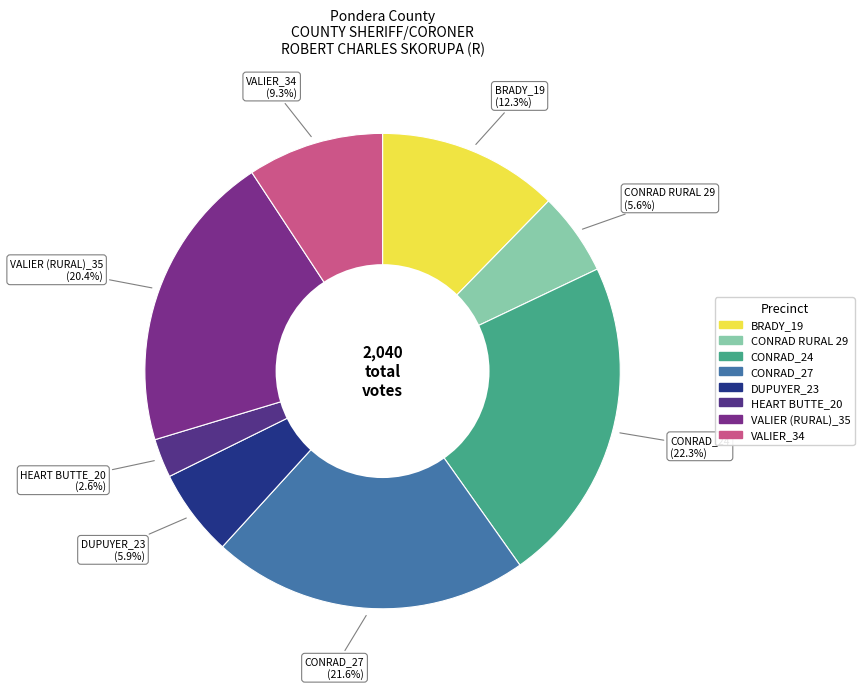

Which has a higher value, HEART BUTTE_20 or CONRAD_27?

CONRAD_27